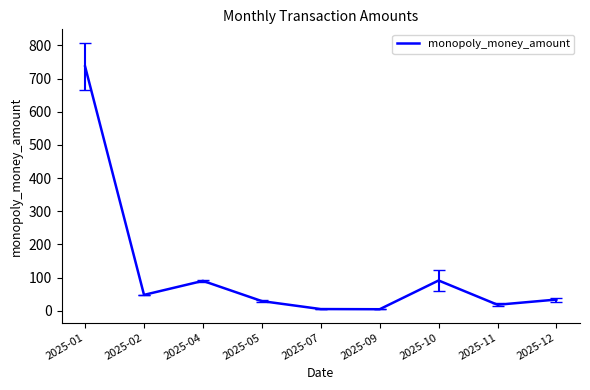

At which label does the data first exceed 33?

2025-01